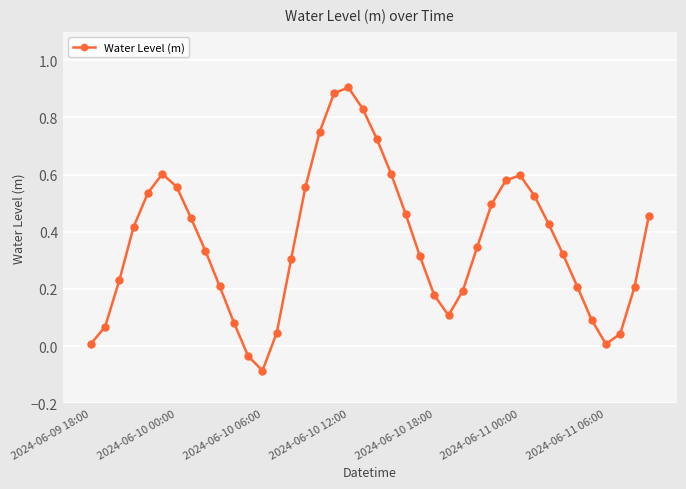

What is the sum of all values?

14.5